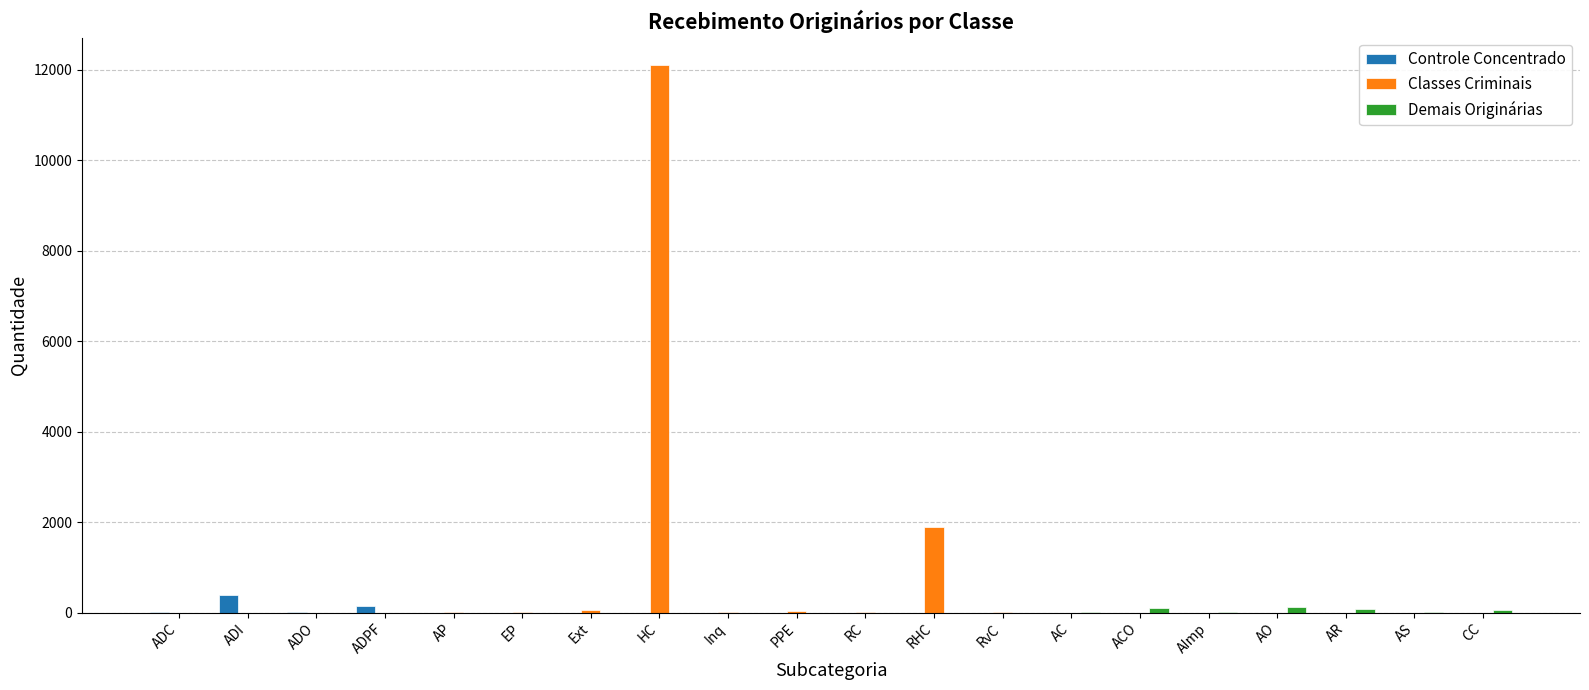

At which category is the sum across all series the highest?

HC